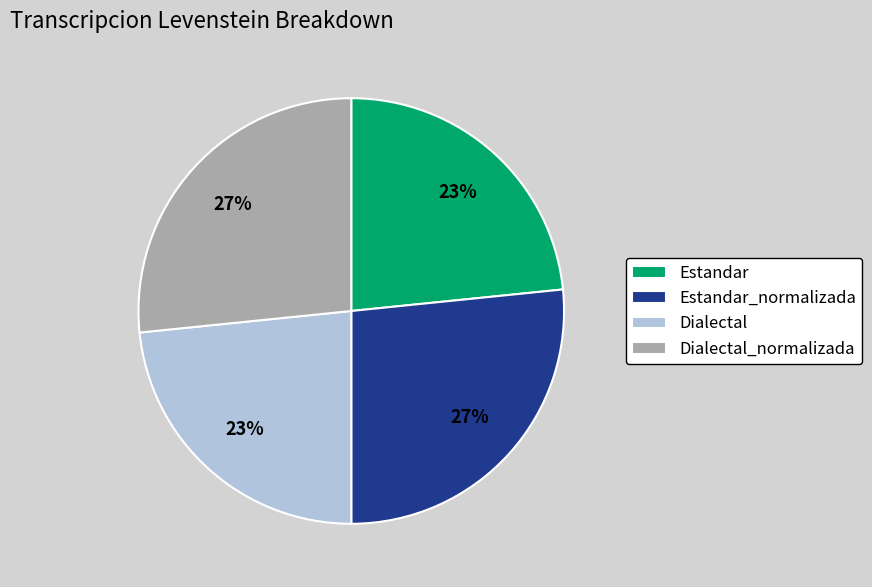

Count the number of slices in the pie.

4